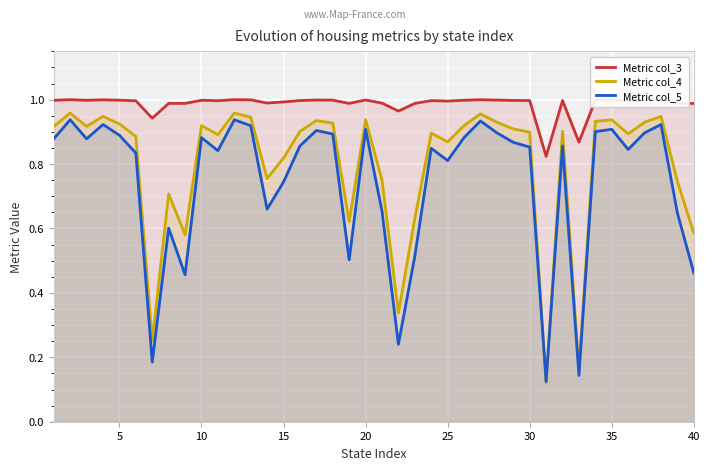

How many distinct data groups are displayed?

3